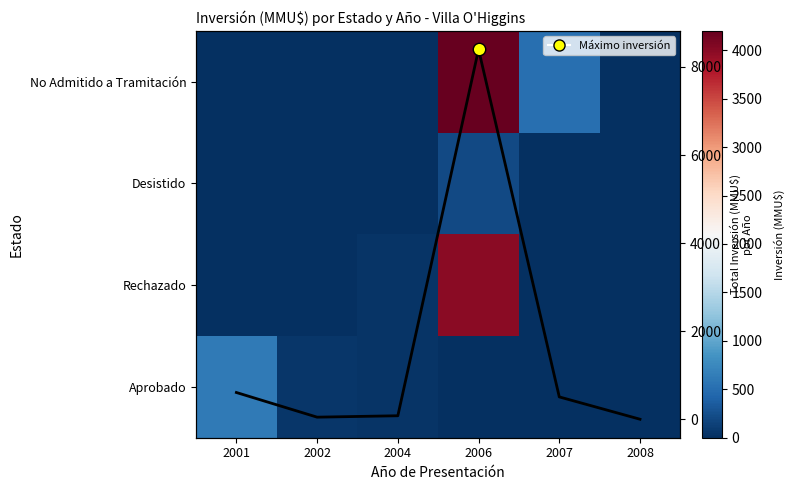

The value of Rechazado at 2007 is -1323.2. True or false?

False